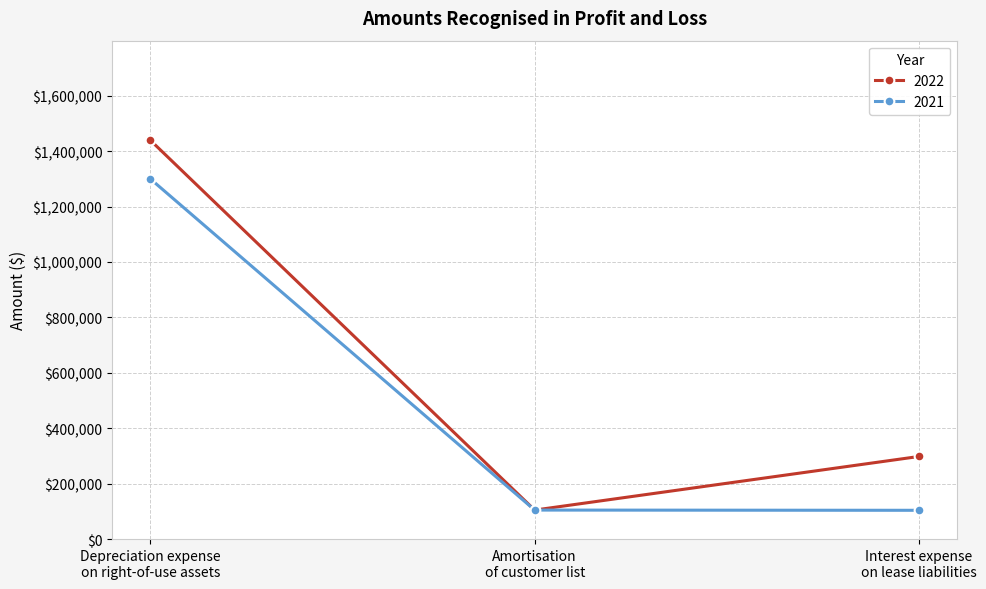

The value of 2021 at Depreciation expense
on right-of-use assets is 1299357. True or false?

True